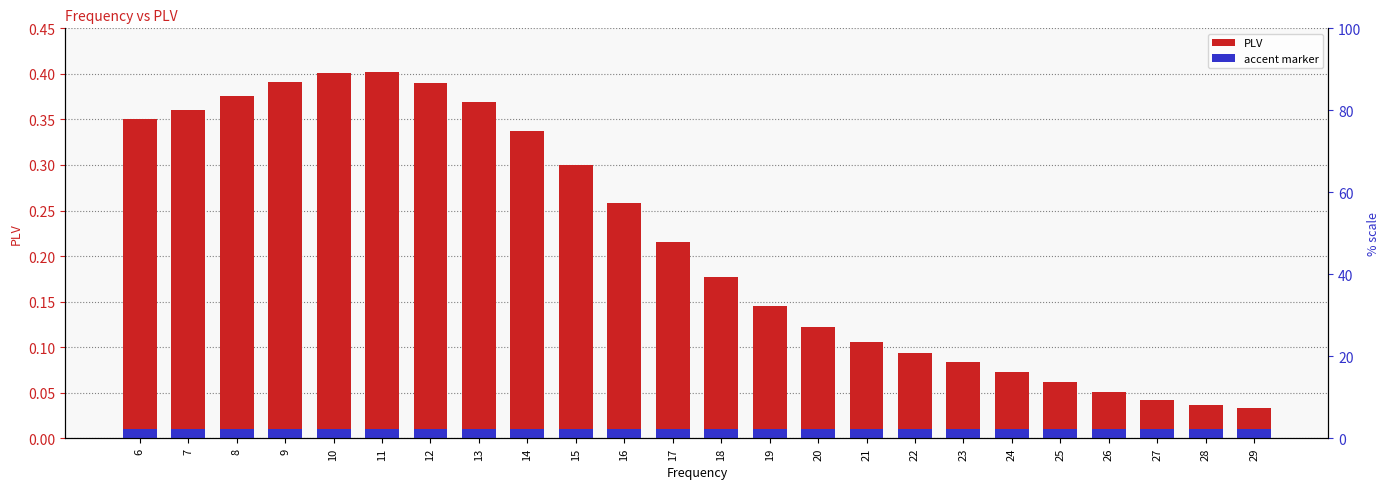

What is the average value?

0.2